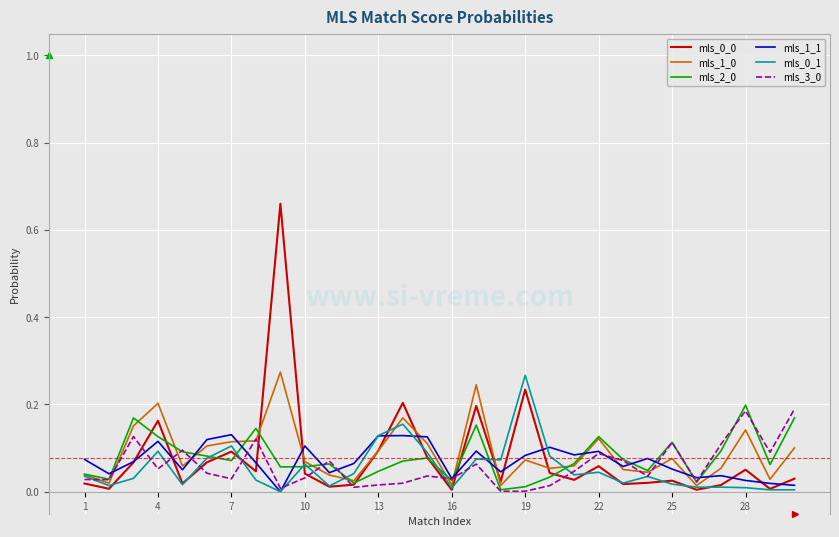

Reading left to right, extract all data points from this chart.

mls_0_0: 0.0	0.0	0.1	0.2	0.0	0.1	0.1	0.0	0.7	0.0	0.0	0.0	0.1	0.2	0.1	0.0	0.2	0.0	0.2	0.0	0.0	0.1	0.0	0.0	0.0	0.0	0.0	0.1	0.0	0.0
mls_1_0: 0.0	0.0	0.2	0.2	0.1	0.1	0.1	0.1	0.3	0.1	0.0	0.0	0.1	0.2	0.1	0.0	0.2	0.0	0.1	0.1	0.1	0.1	0.1	0.0	0.1	0.0	0.1	0.1	0.0	0.1
mls_2_0: 0.0	0.0	0.2	0.1	0.1	0.1	0.1	0.1	0.1	0.1	0.1	0.0	0.0	0.1	0.1	0.0	0.2	0.0	0.0	0.0	0.1	0.1	0.1	0.0	0.1	0.0	0.1	0.2	0.1	0.2
mls_1_1: 0.1	0.0	0.1	0.1	0.1	0.1	0.1	0.1	0.0	0.1	0.0	0.1	0.1	0.1	0.1	0.0	0.1	0.0	0.1	0.1	0.1	0.1	0.1	0.1	0.1	0.0	0.0	0.0	0.0	0.0
mls_0_1: 0.0	0.0	0.0	0.1	0.0	0.1	0.1	0.0	0.0	0.1	0.0	0.0	0.1	0.2	0.1	0.0	0.1	0.1	0.3	0.1	0.0	0.0	0.0	0.0	0.0	0.0	0.0	0.0	0.0	0.0
mls_3_0: 0.0	0.0	0.1	0.1	0.1	0.0	0.0	0.1	0.0	0.0	0.1	0.0	0.0	0.0	0.0	0.0	0.1	0.0	0.0	0.0	0.0	0.1	0.1	0.0	0.1	0.0	0.1	0.2	0.1	0.2